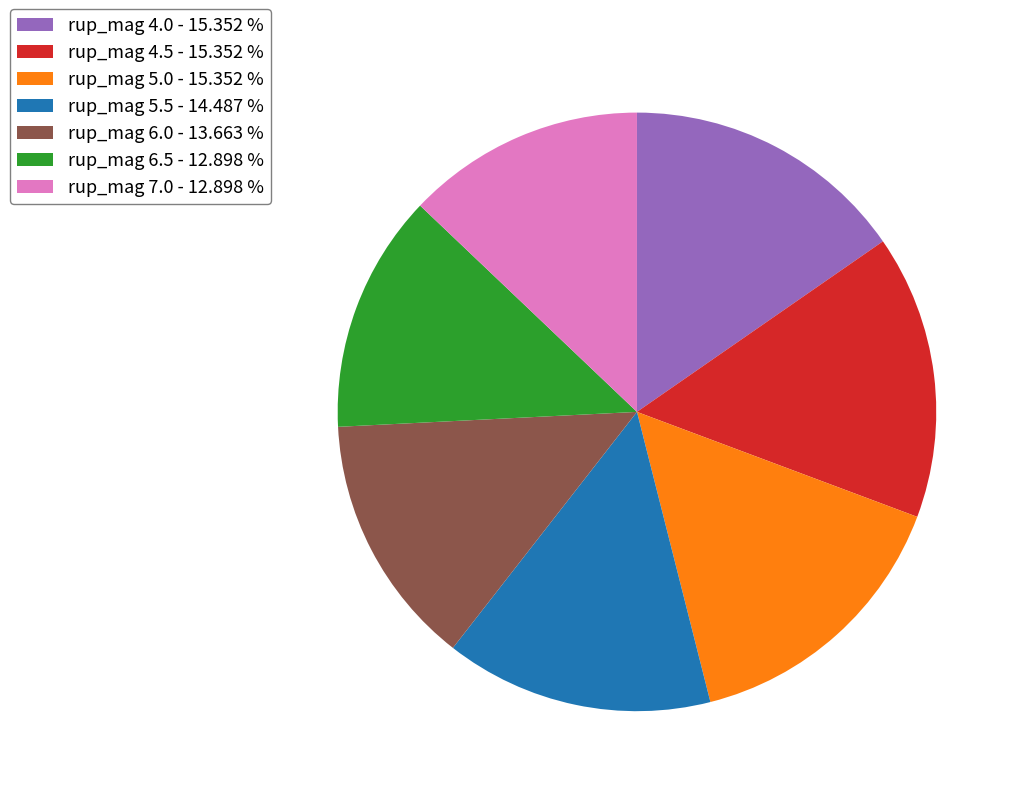

Is there any slice that represents more than half of the pie?

No